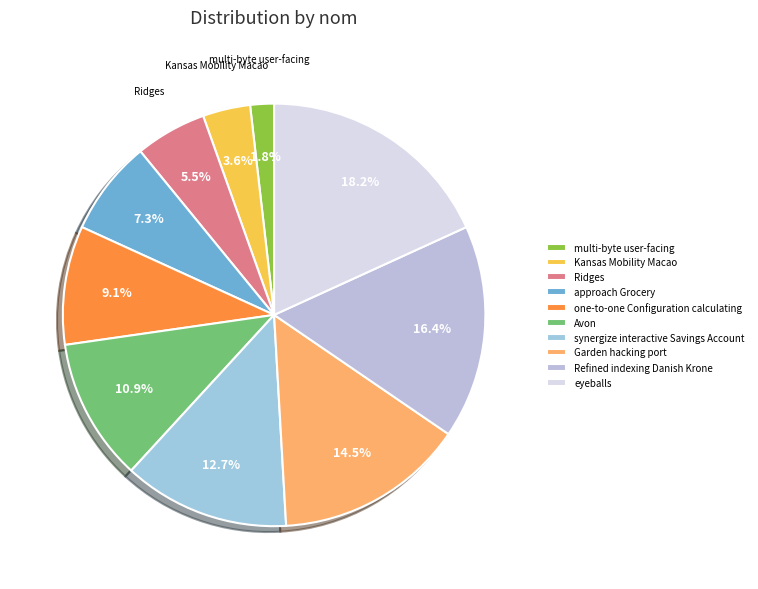

Is the sum of Garden hacking port and synergize interactive Savings Account greater than half?

No